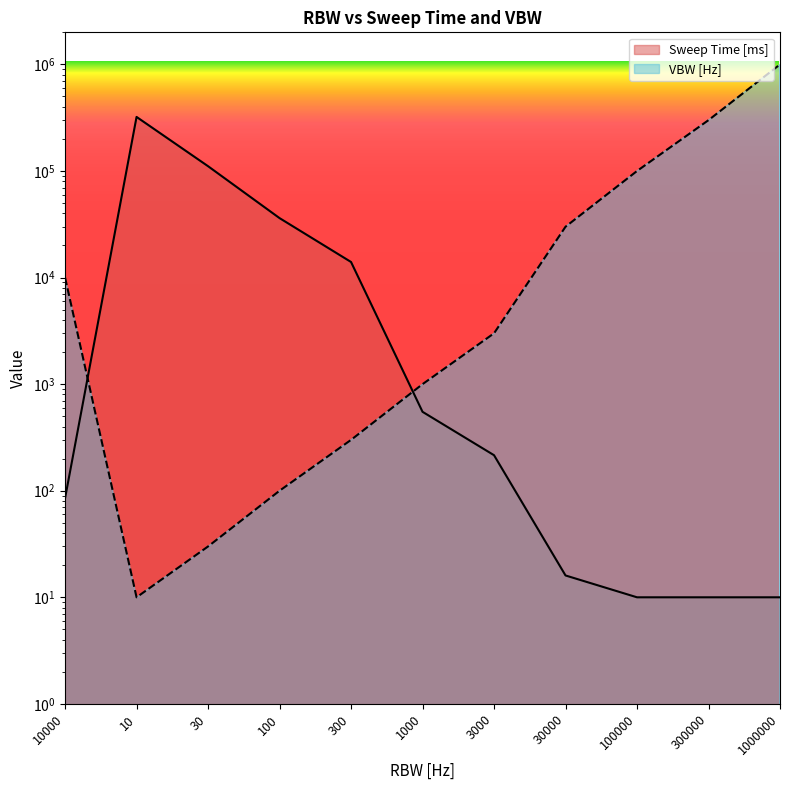

What is the average value of the Sweep Time [ms] series?

43957.0